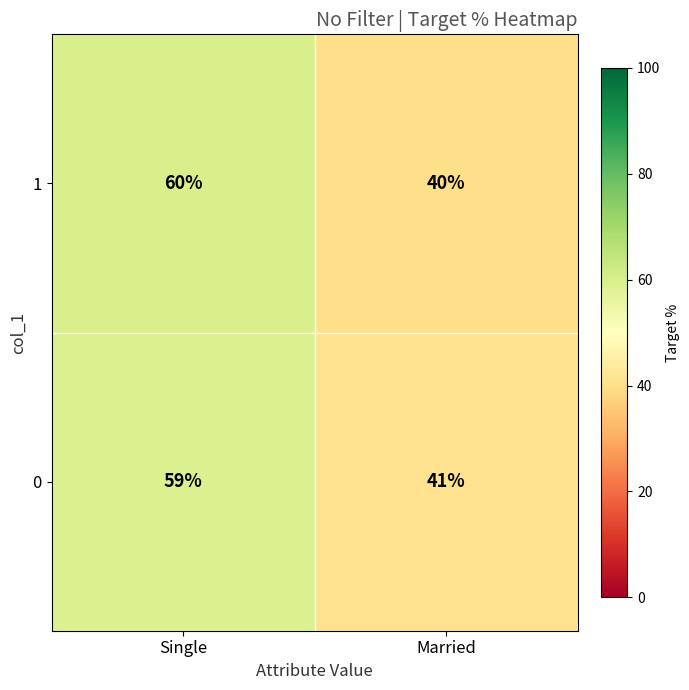

At which category is the sum across all series the highest?

Single